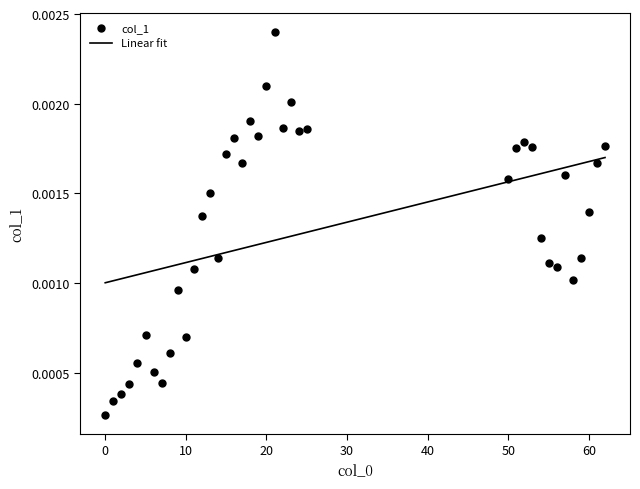

Which has a higher value, 60 or 4?

60